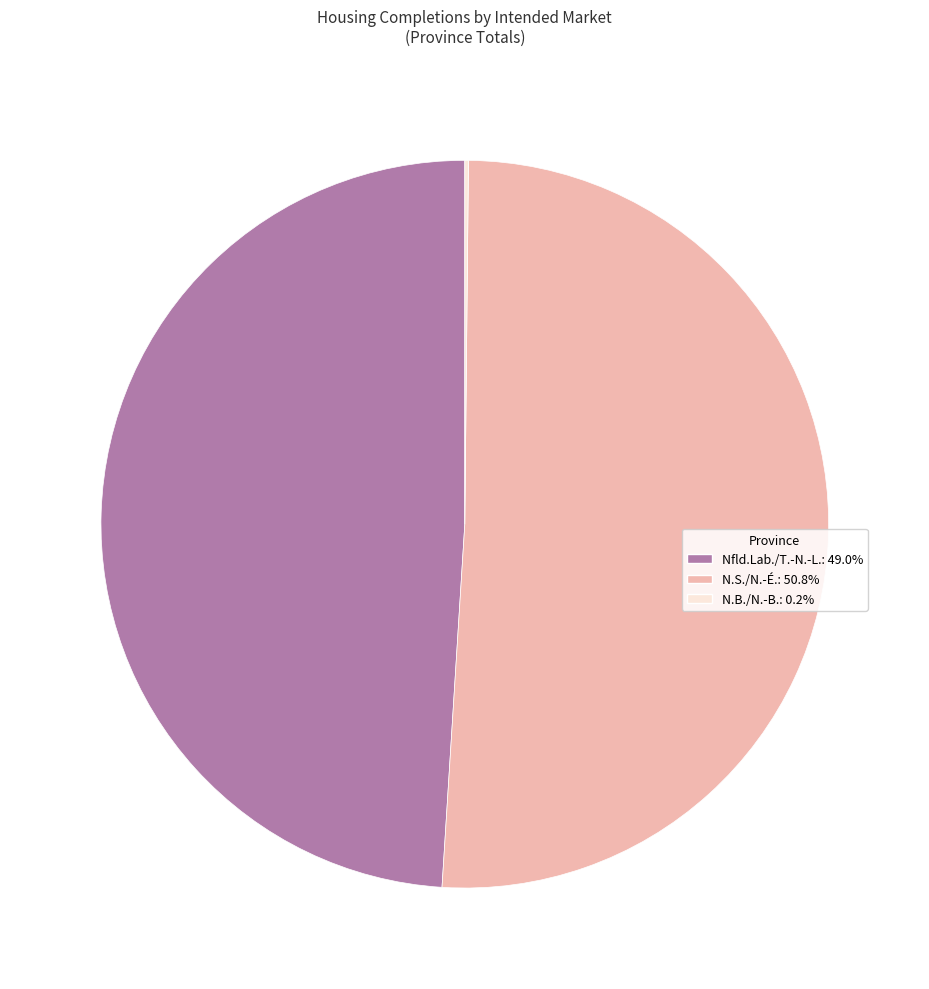

Which category has the biggest portion of the pie?

N.S./N.-É.